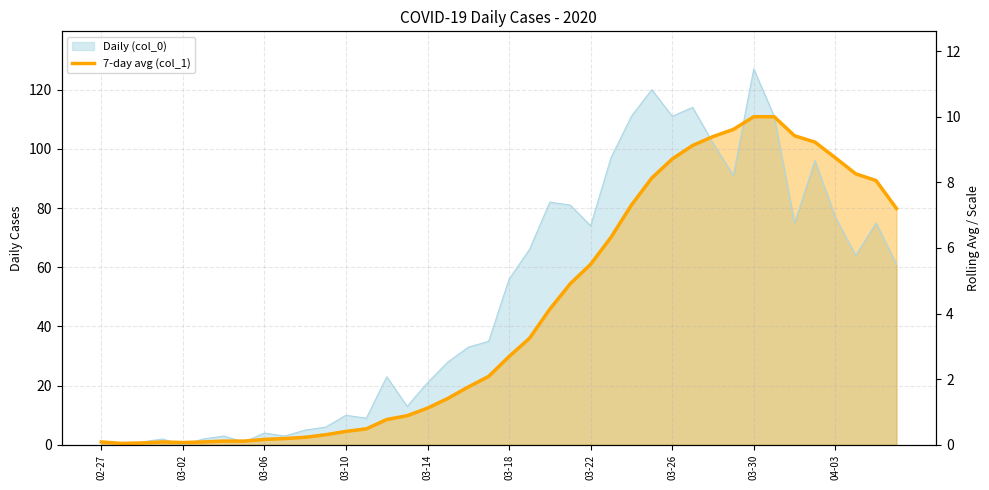

What is the average value?

44.5